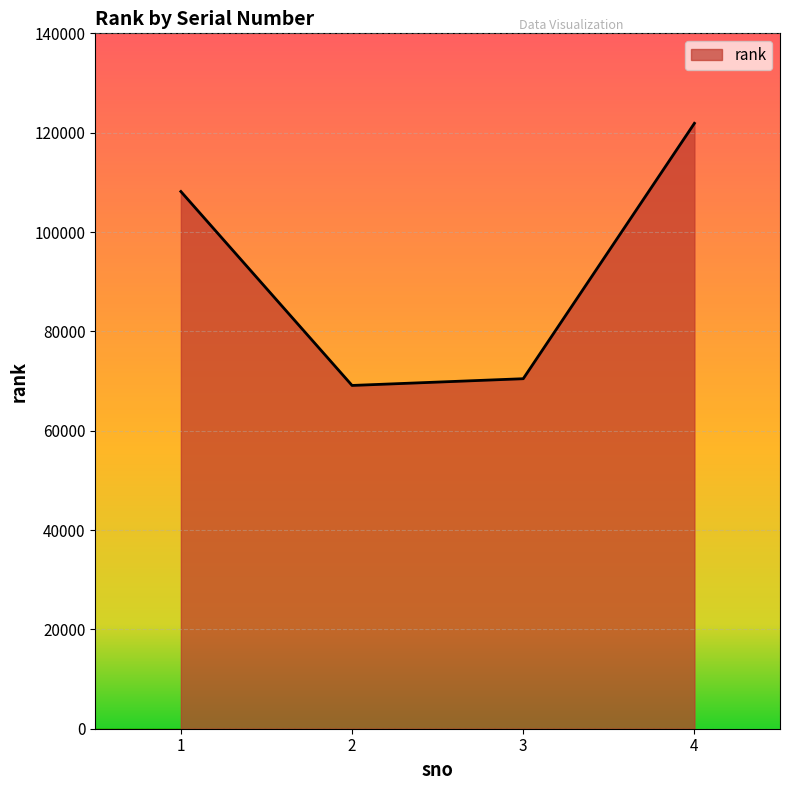

What is the smallest value displayed?

69109